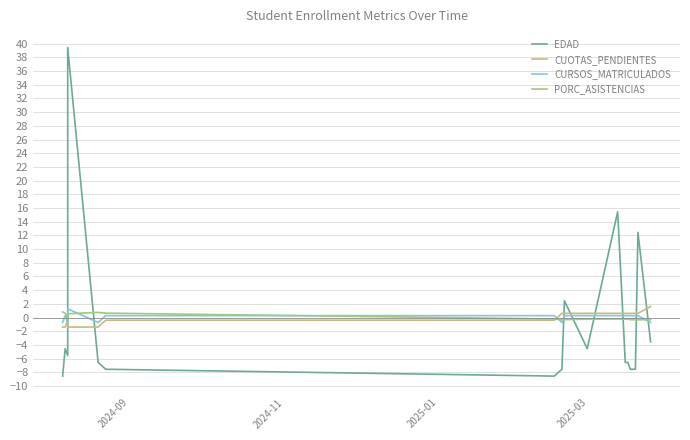

Which category has the highest value in the PORC_ASISTENCIAS series?

2024-09